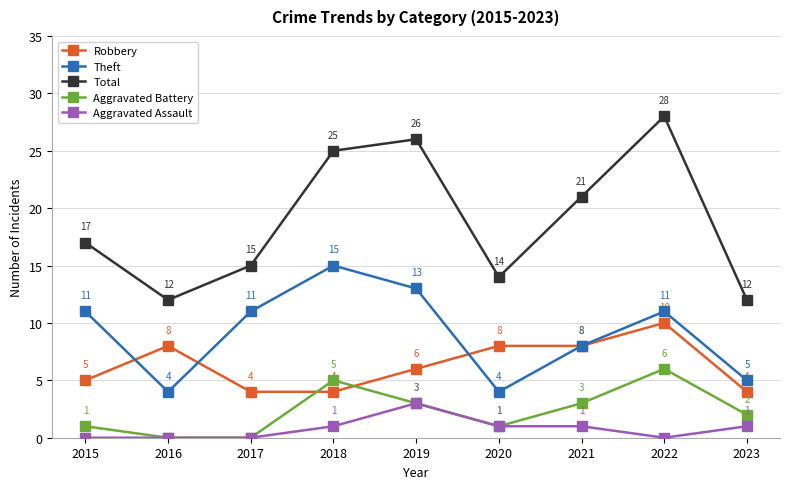

Reading left to right, what are all the values shown in this chart?

Robbery: 2015=5	2016=8	2017=4	2018=4	2019=6	2020=8	2021=8	2022=10	2023=4
Theft: 2015=11	2016=4	2017=11	2018=15	2019=13	2020=4	2021=8	2022=11	2023=5
Total: 2015=17	2016=12	2017=15	2018=25	2019=26	2020=14	2021=21	2022=28	2023=12
Aggravated Battery: 2015=1	2016=0	2017=0	2018=5	2019=3	2020=1	2021=3	2022=6	2023=2
Aggravated Assault: 2015=0	2016=0	2017=0	2018=1	2019=3	2020=1	2021=1	2022=0	2023=1